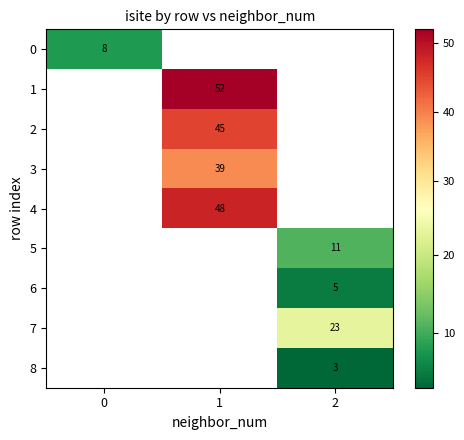

The 4 series shows 48 at 1. True or false?

True